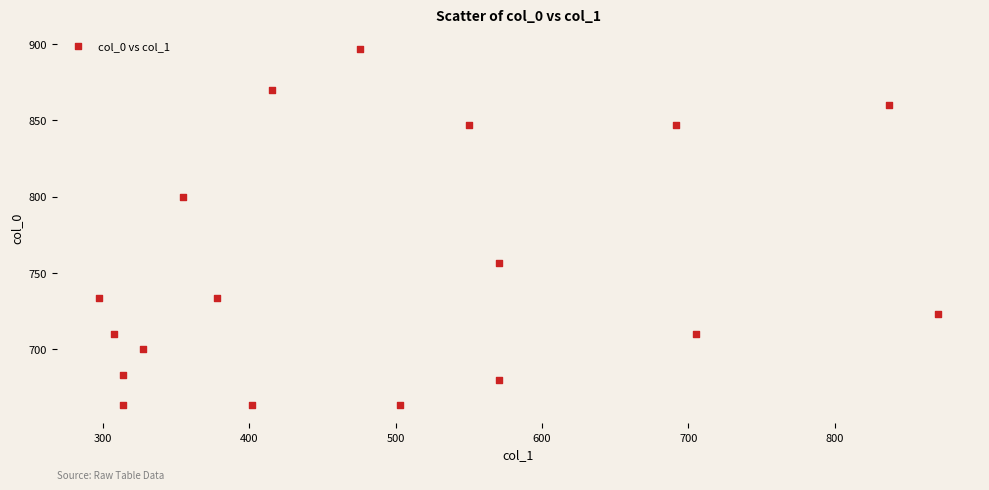

What is the range of X values (max minus min)?

573.8